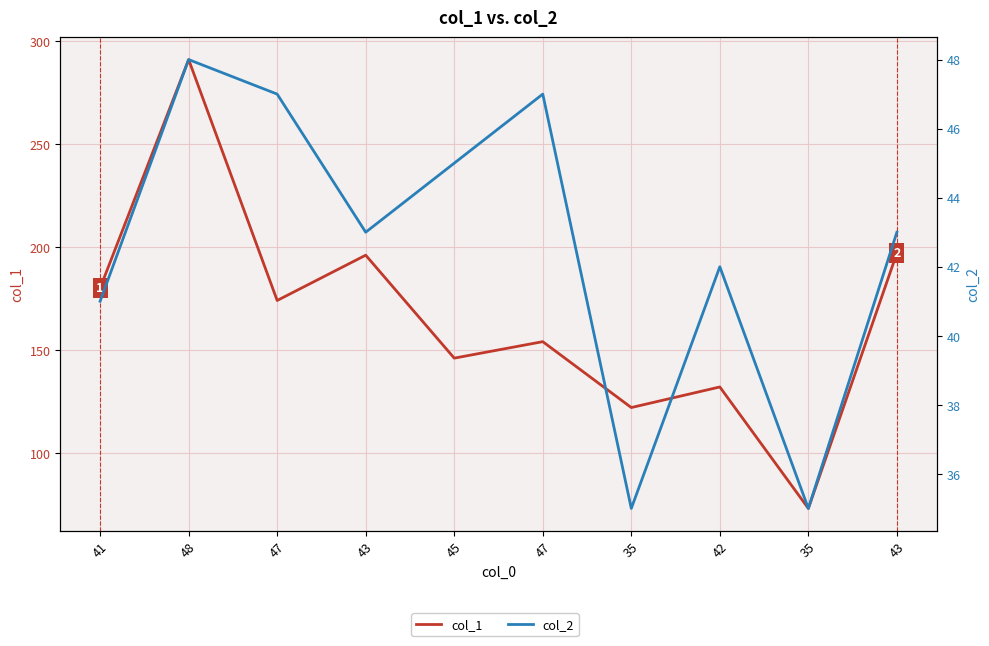

What is the total value across all series at 48?

339